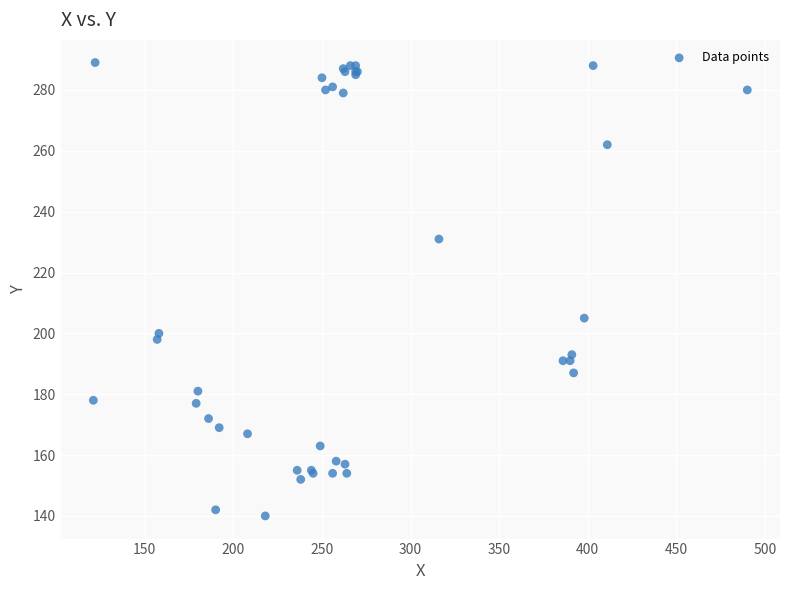

What Y value in the scatter plot is closest to 214?

205